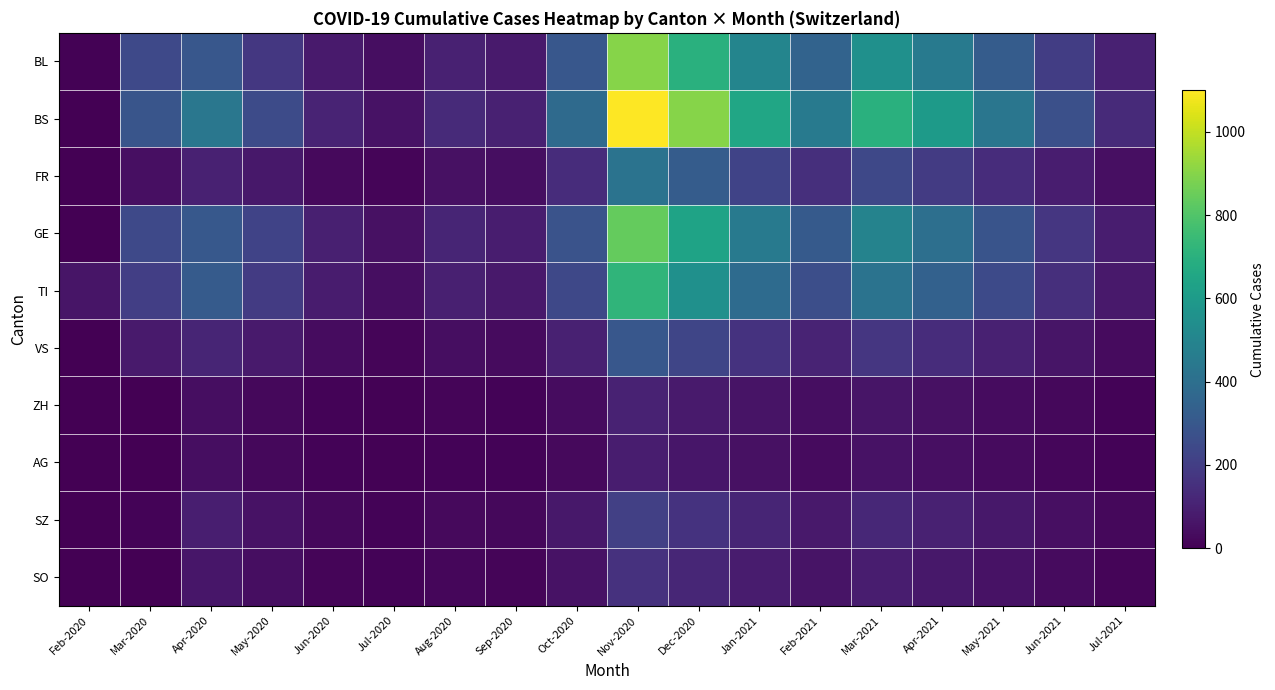

At which category is the sum across all series the highest?

Nov-2020